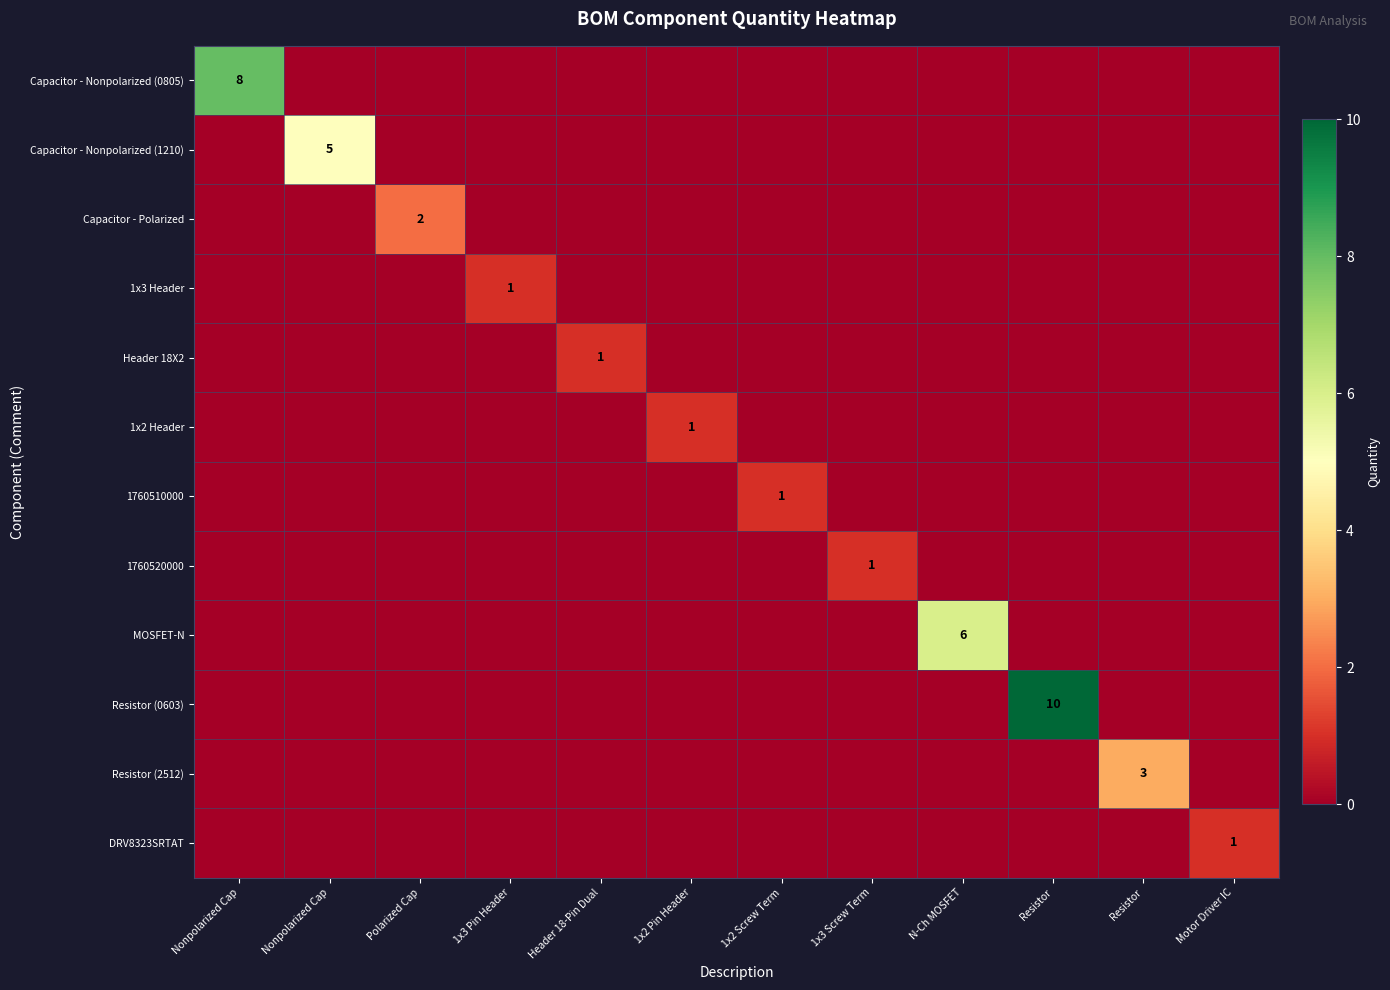

The DRV8323SRTAT series shows 0 at Nonpolarized Cap. True or false?

True